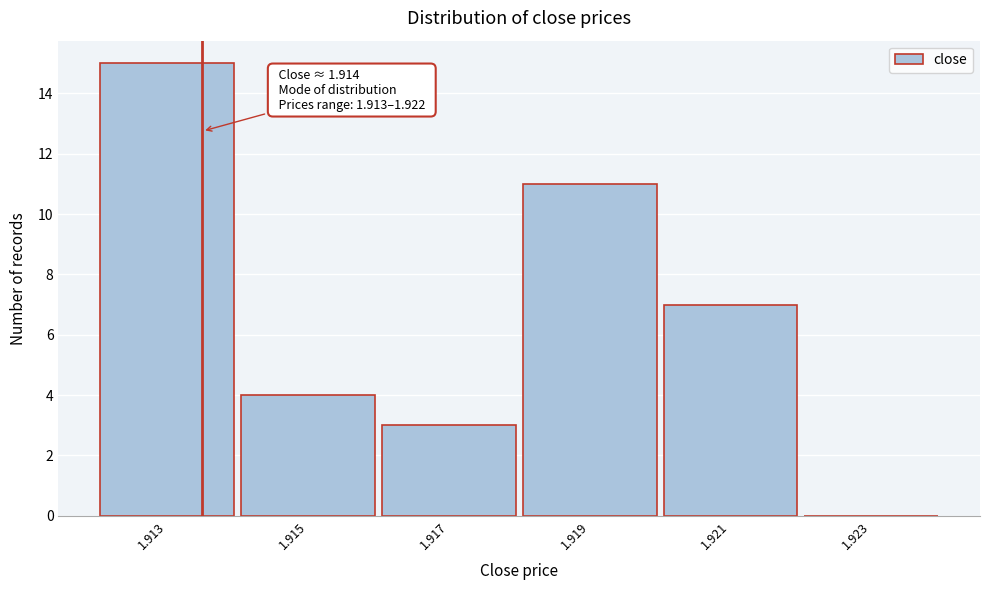

Reading right to left, extract all data points from this chart.

1.923=0	1.921=7	1.919=11	1.917=3	1.915=4	1.913=15